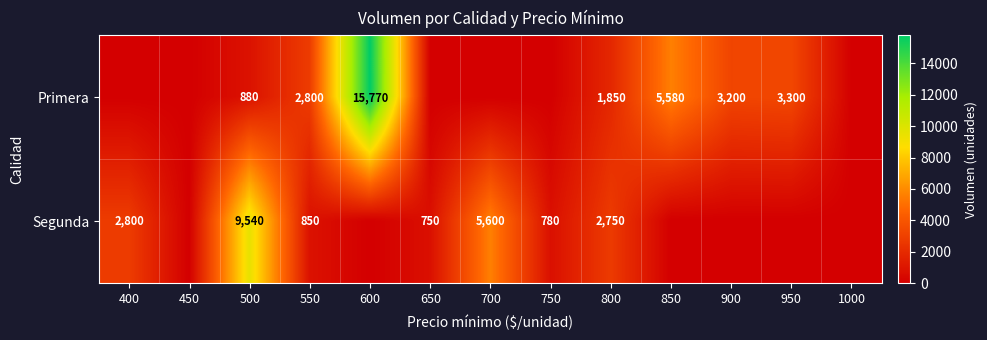

What is the sum of the Segunda values at 500 and 550?

10390